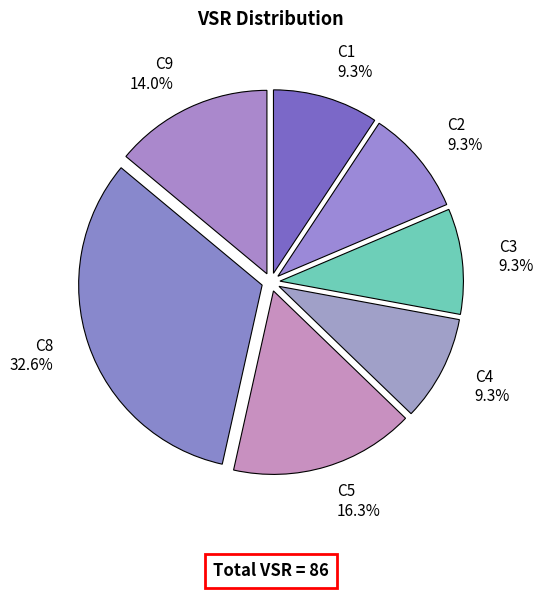

Count the number of slices in the pie.

7